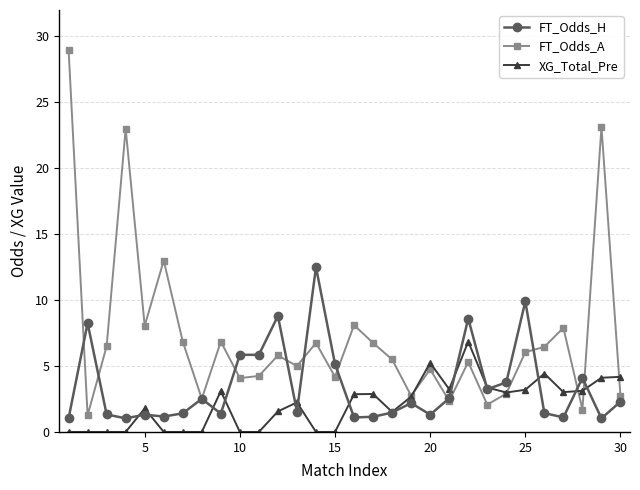

Does the chart have visible grid lines?

Yes